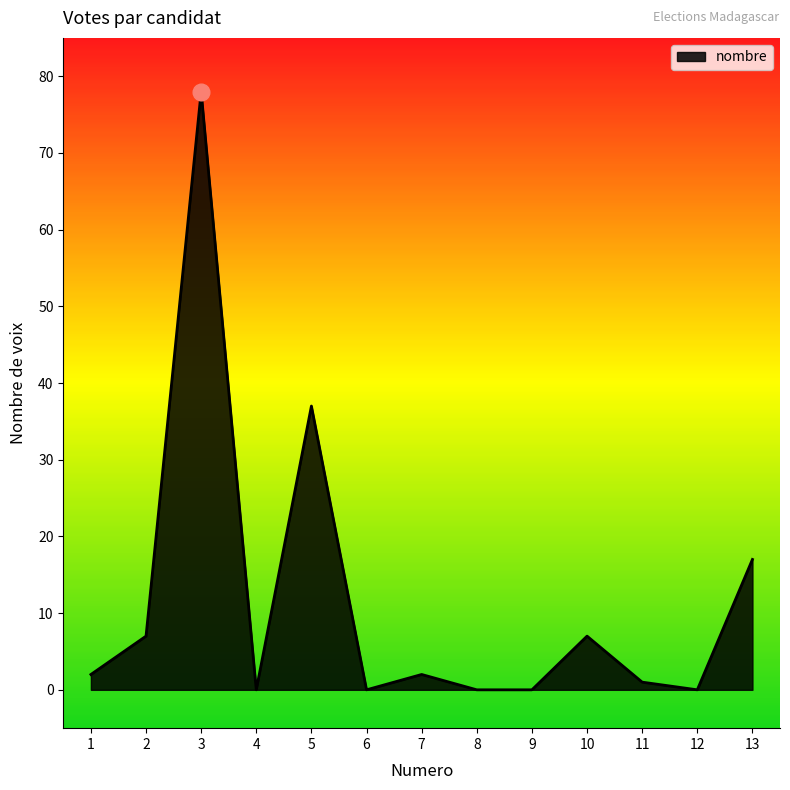

Which has a higher value, 13 or 4?

13